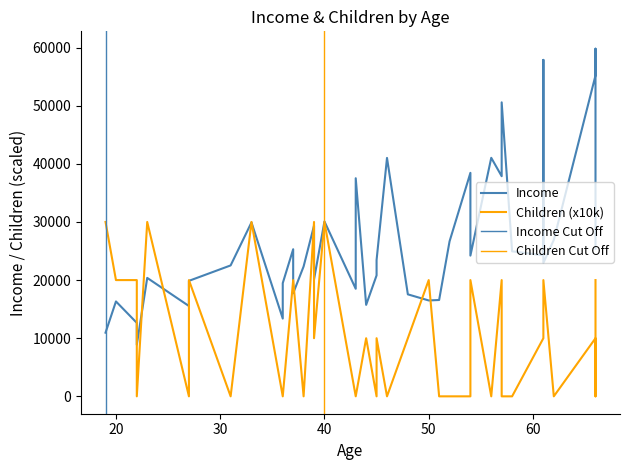

Rank the categories by children value from highest to lowest.

1, 3, 28, 33, 36, 5, 8, 9, 16, 20, 21, 24, 30, 31, 35, 39, 0, 12, 13, 27, 29, 32, 2, 4, 6, 7, 10, 11, 14, 15, 17, 18, 19, 22, 23, 25, 26, 34, 37, 38